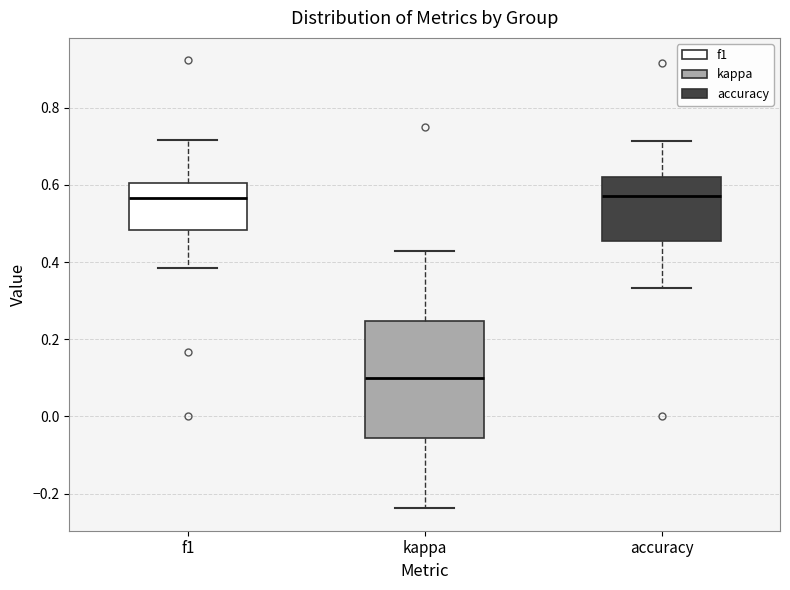

Reading left to right, transcribe this box plot: for each box, give where its median line is, the range the box spans, and where its two whiskers end, as read against the y-axis. The values are not printed on the chart, so give them approximately, as read against the axis.

f1: median 0.56, box 0.48 to 0.60, whiskers 0.38 to 0.72
kappa: median 0.10, box -0.06 to 0.24, whiskers -0.24 to 0.42
accuracy: median 0.58, box 0.46 to 0.62, whiskers 0.34 to 0.72